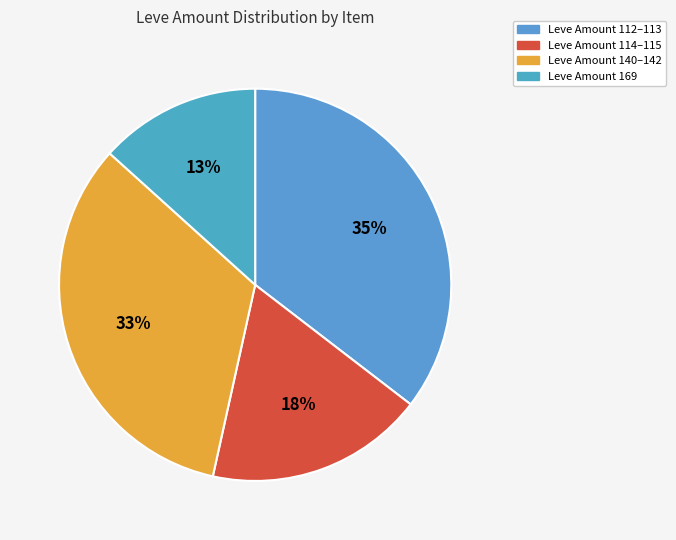

Is there any slice that represents more than half of the pie?

No